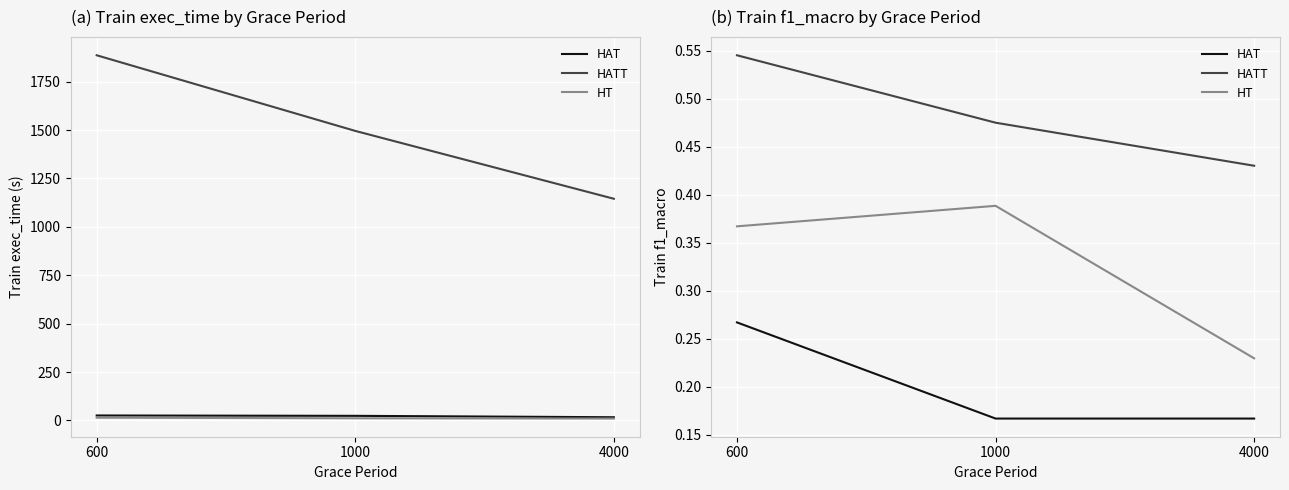

Does the chart display data point markers on the line(s)?

No